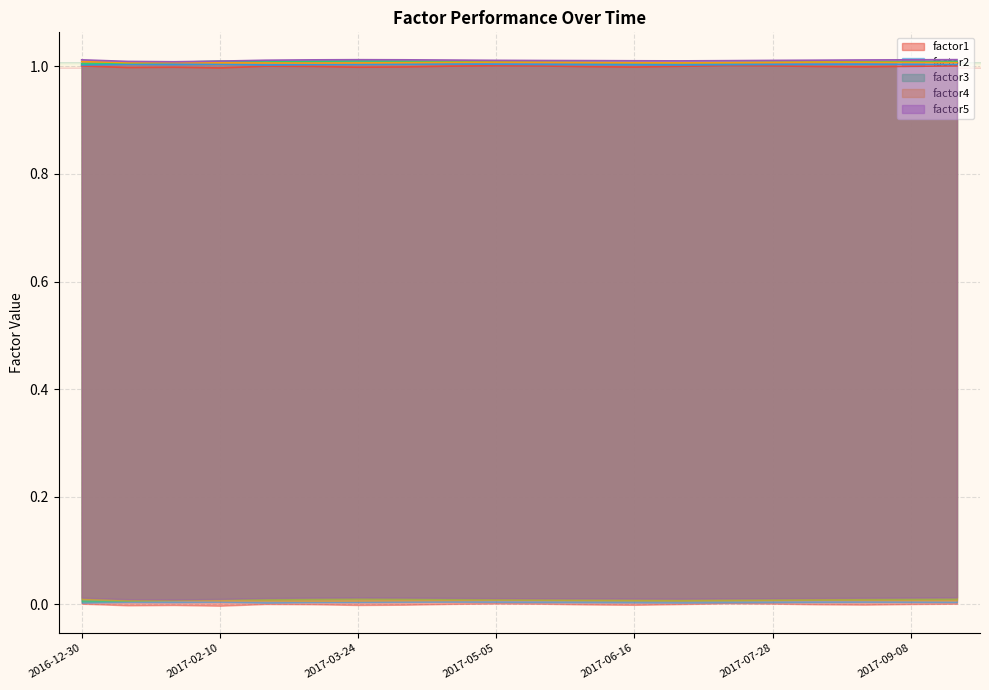

What position from the right is 2017-05-19?

10